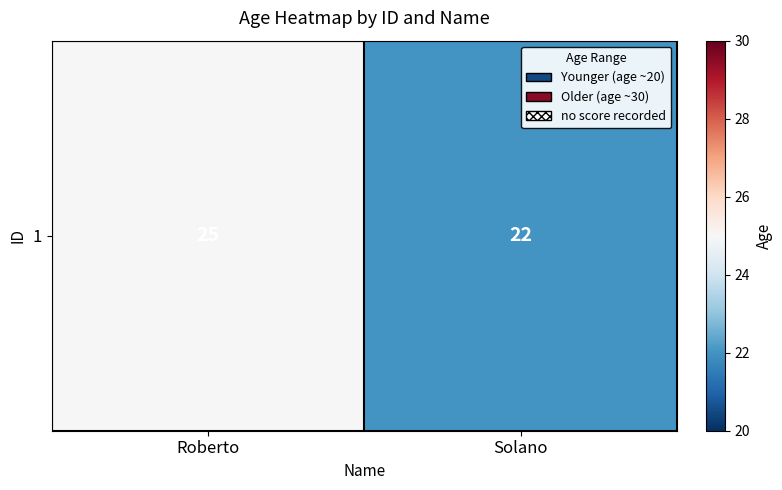

Which has a higher value, Solano or Roberto?

Roberto